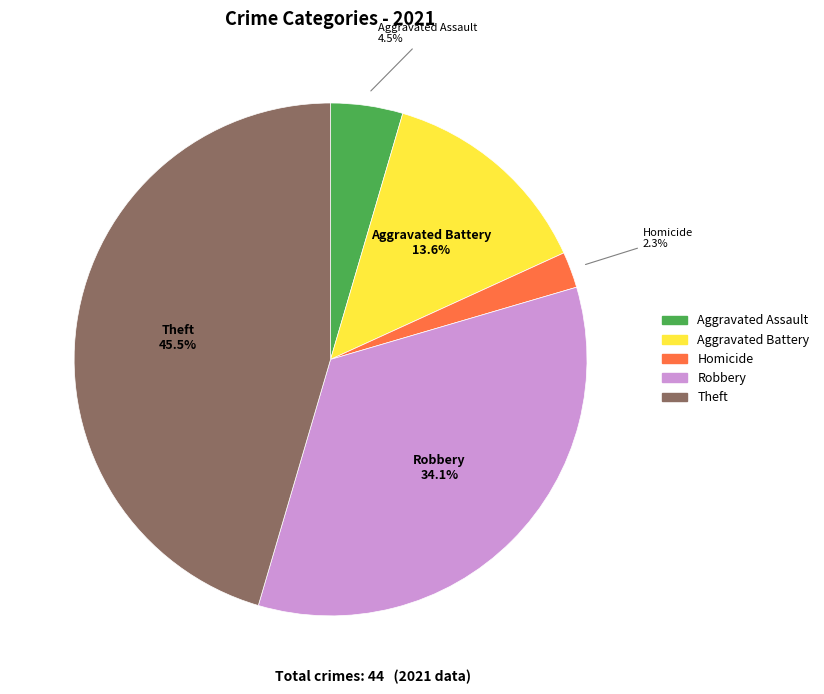

Does any single category account for the majority?

No